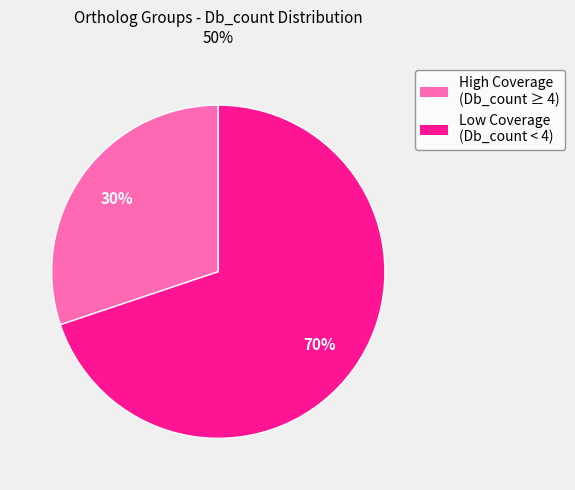

Count the number of slices in the pie.

2